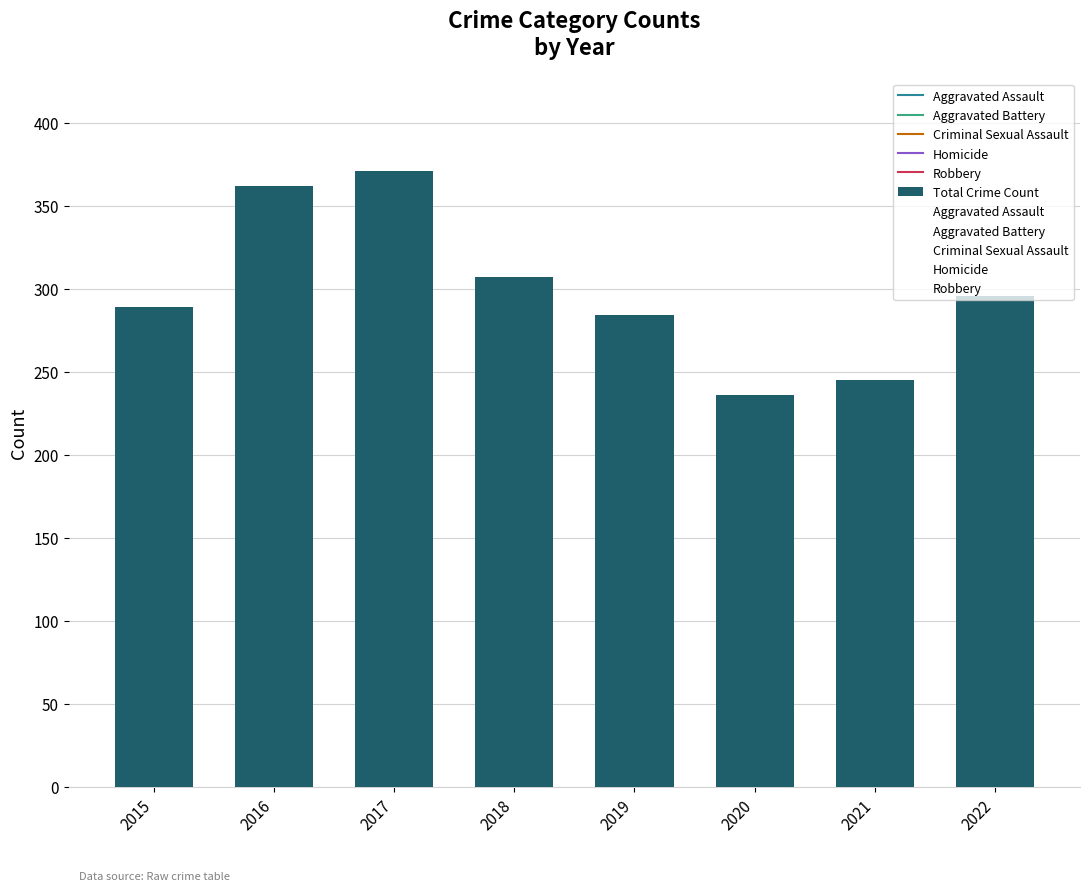

What is the approximate value at 2021, to the nearest 50?

250